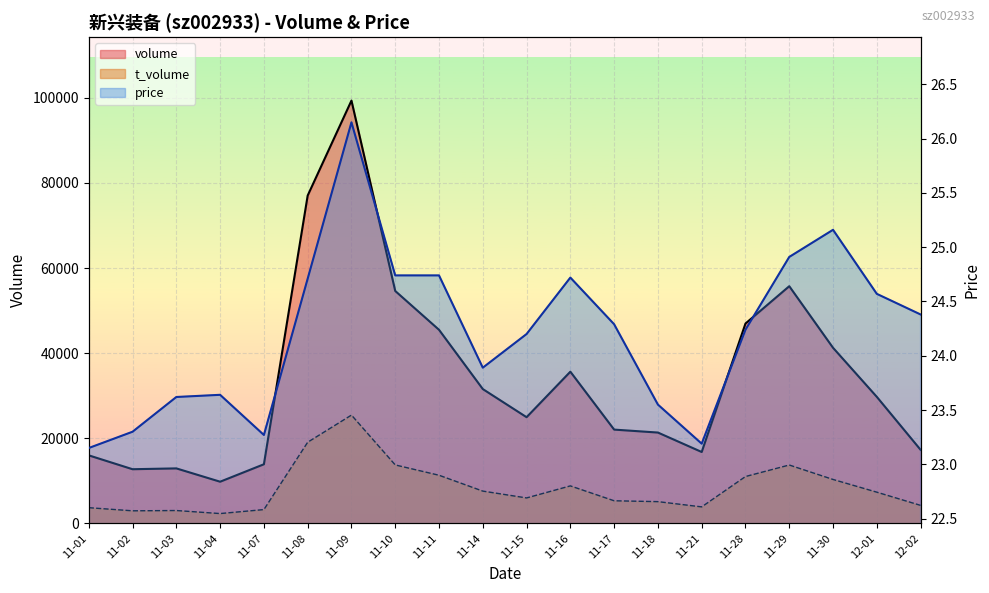

What is the spread (max minus min) of values at 11-18?

21326.5